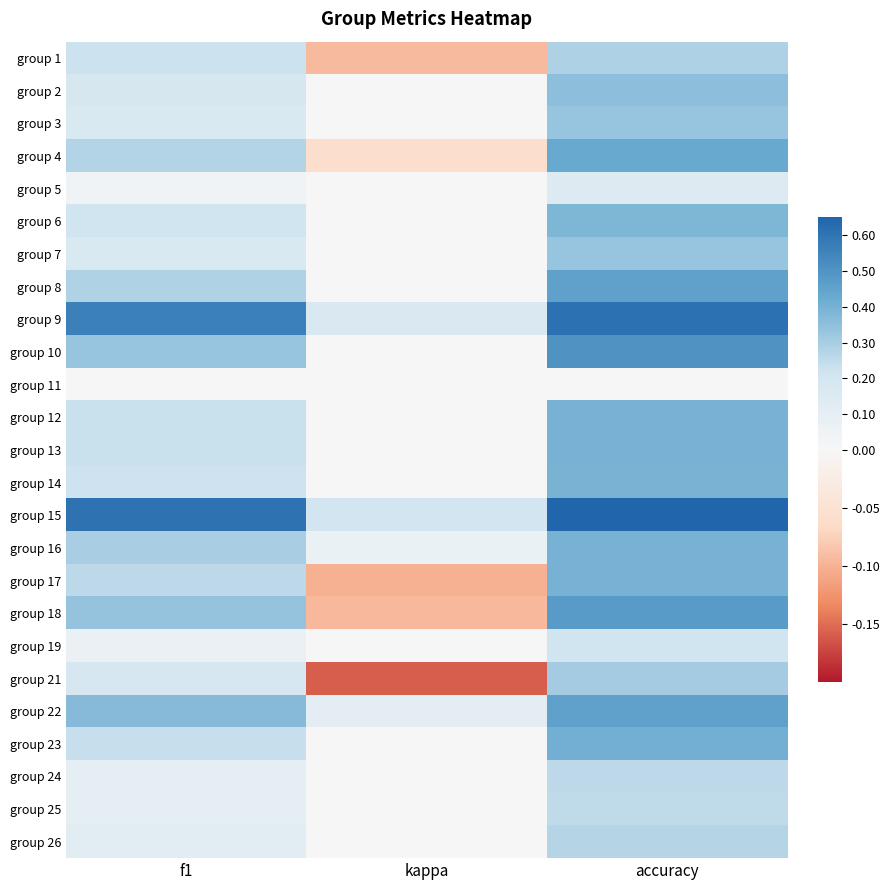

How many distinct data groups are displayed?

25